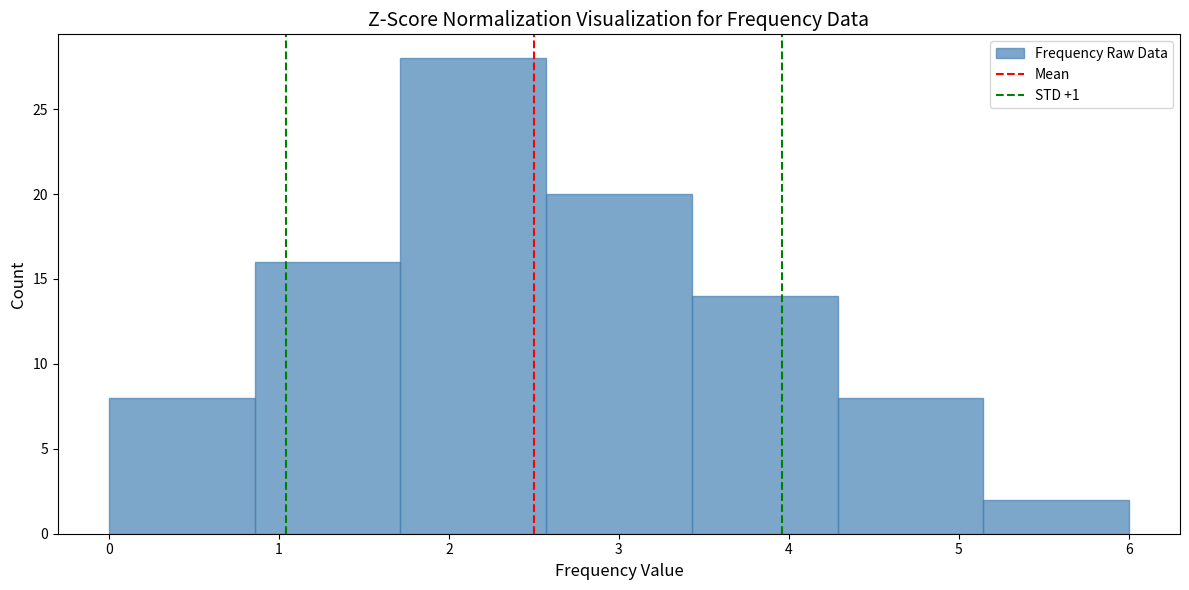

What is the height of the bar covering 1.7 to 2.6 on the x-axis? Neither the bar edges nor the heights are printed on the chart, so give them approximately, as read against the axes.

28